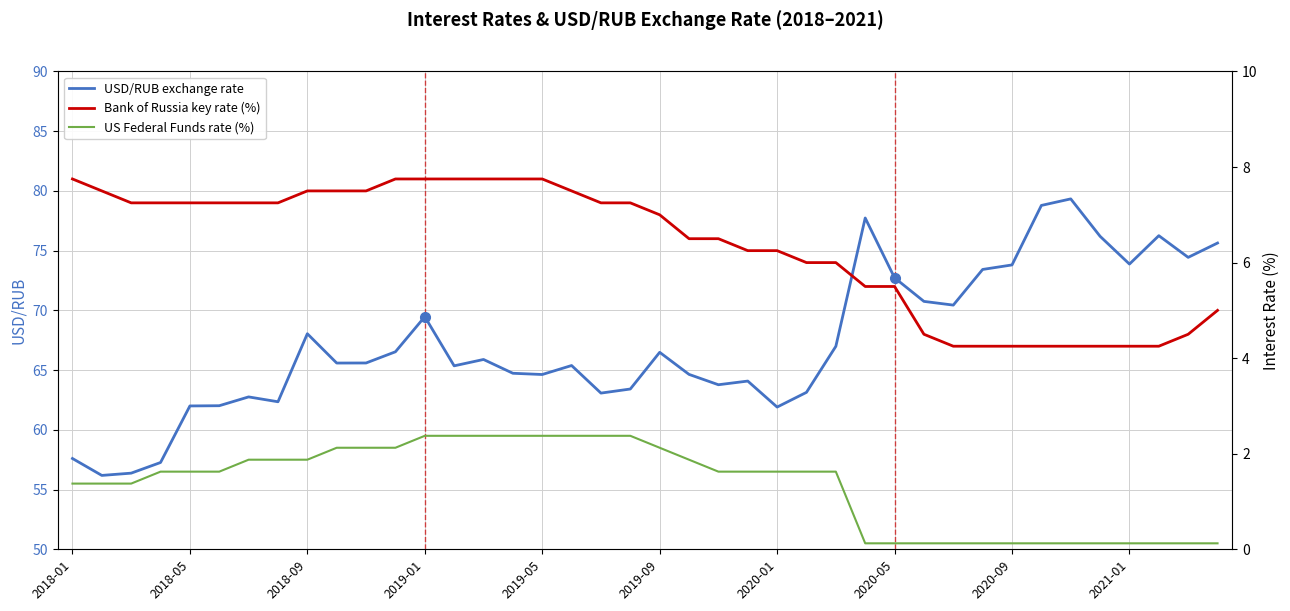

At which category is the sum across all series the highest?

34